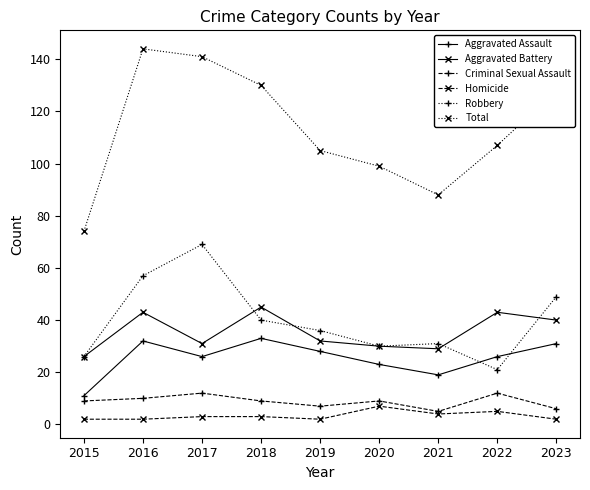

Is the value of Aggravated Assault at 2023 greater than the value of Homicide at 2020?

Yes